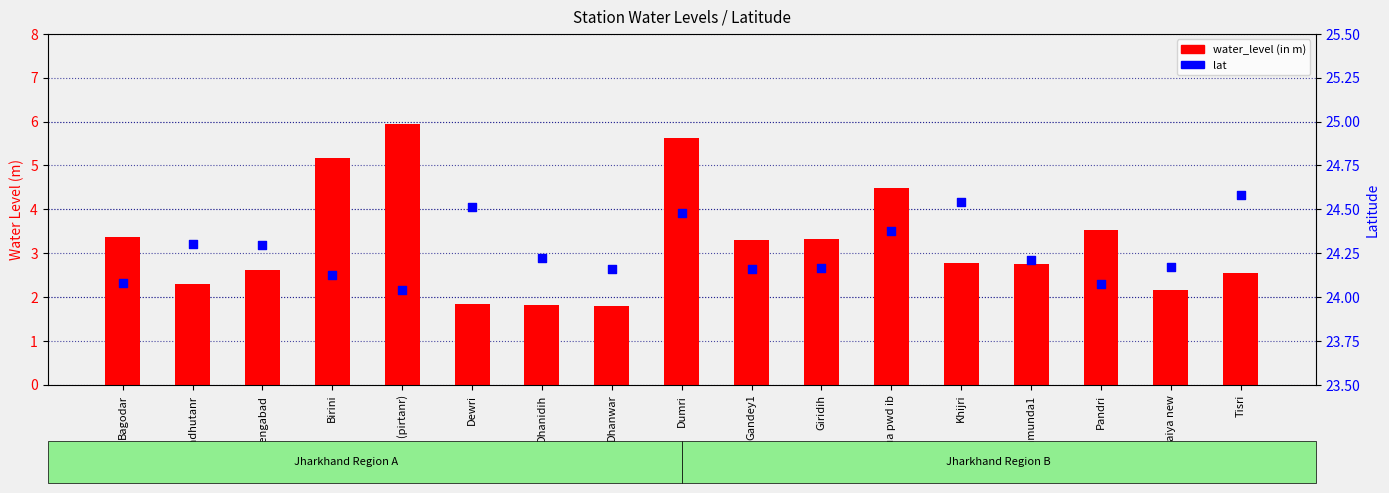

Which series has the largest total across all categories?

lat